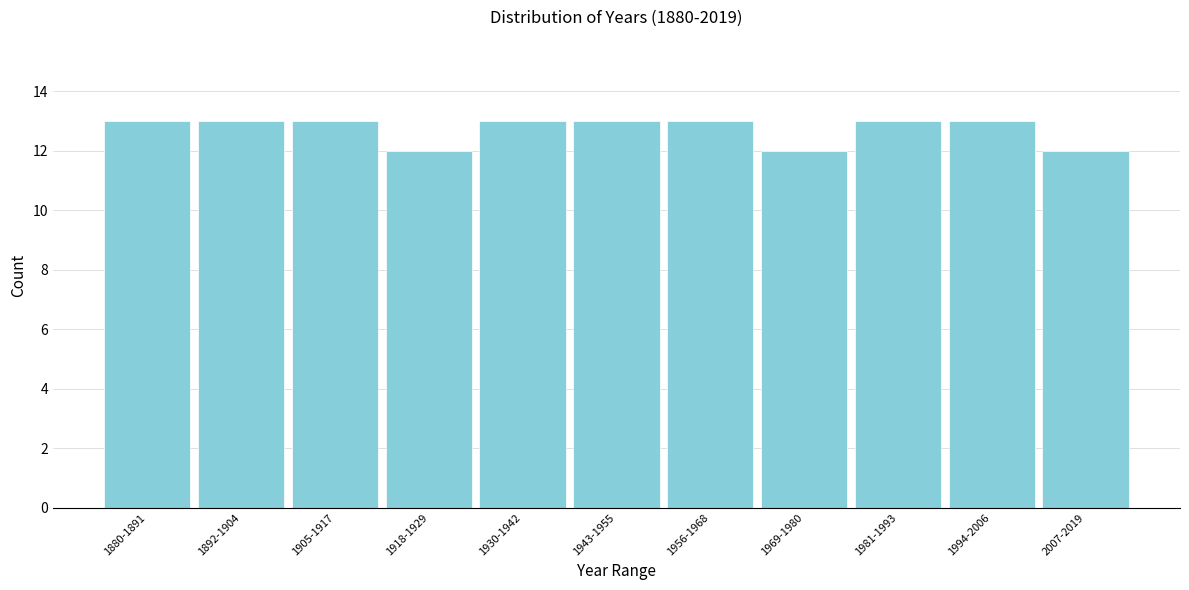

Reading left to right, extract all data points from this chart.

13	13	13	12	13	13	13	12	13	13	12